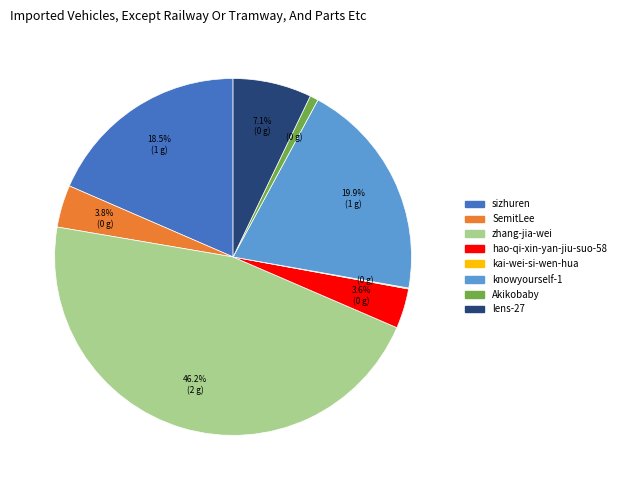

Which category has the biggest portion of the pie?

zhang-jia-wei